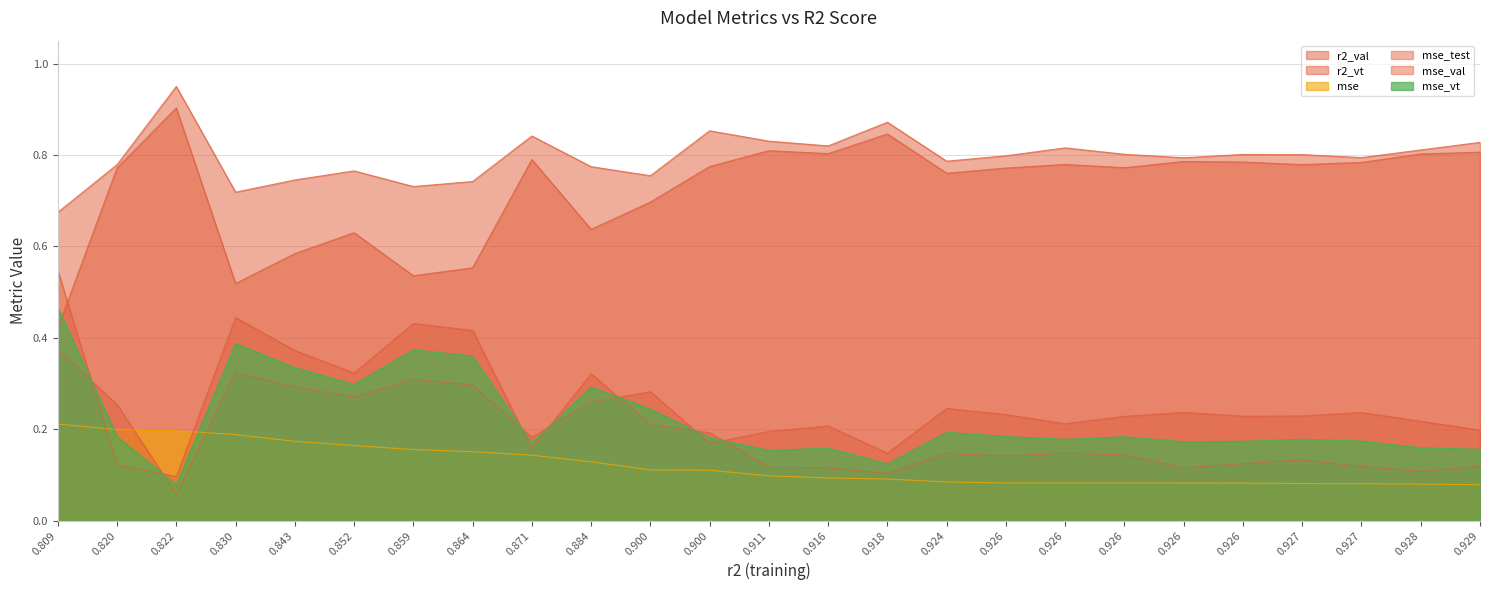

At how many categories does at least one series exceed 0?

25